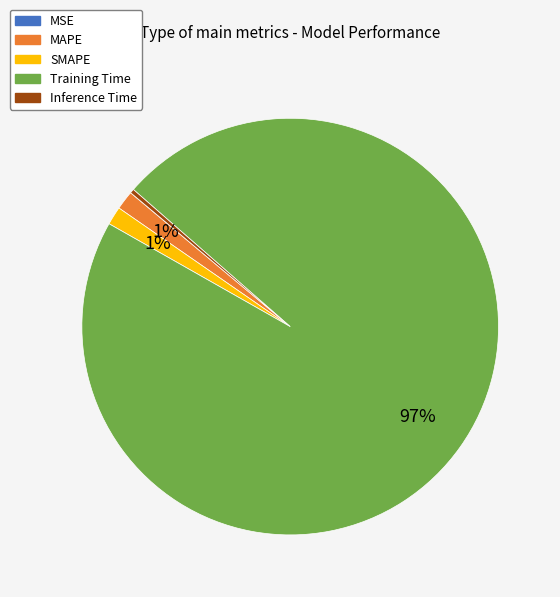

Is it true that Inference Time is 0% of the pie?

True